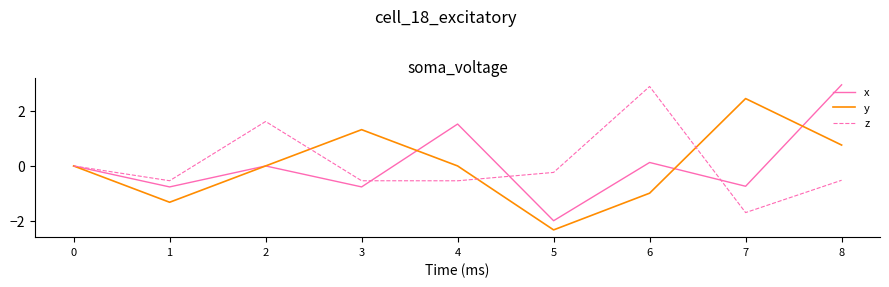

Rank the series by their maximum value, from lowest to highest.

y, z, x